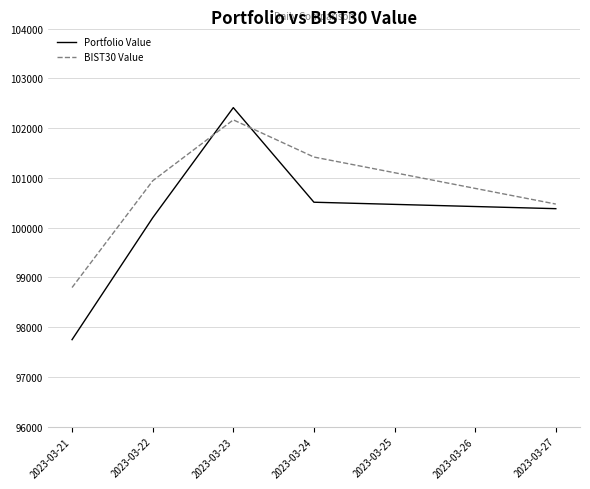

Between 2023-03-21 and 2023-03-23, which series saw the biggest shift?

Portfolio Value